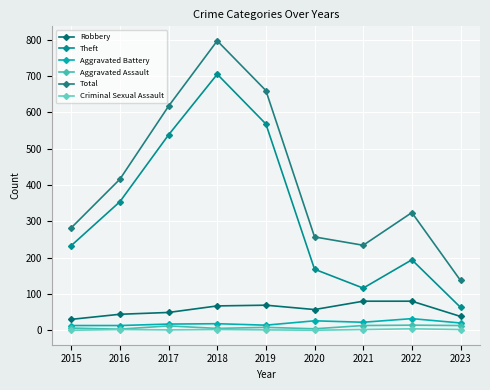

Which series has the largest range (max minus min)?

Total